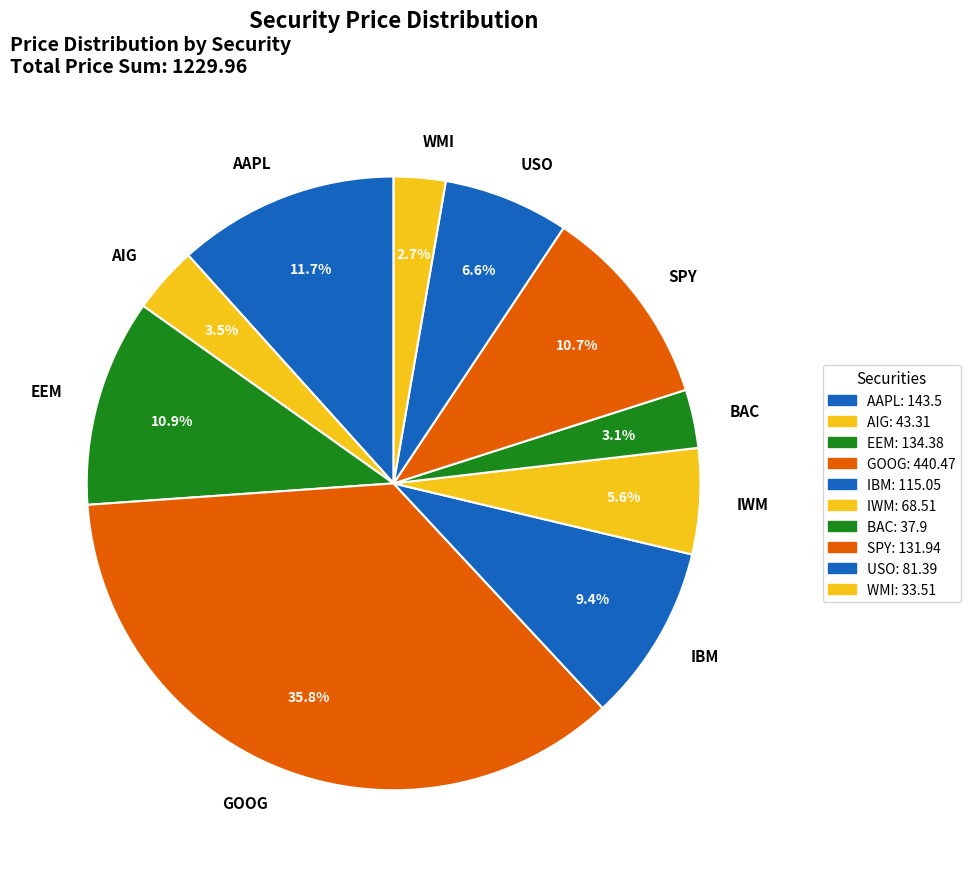

Count the number of slices in the pie.

10